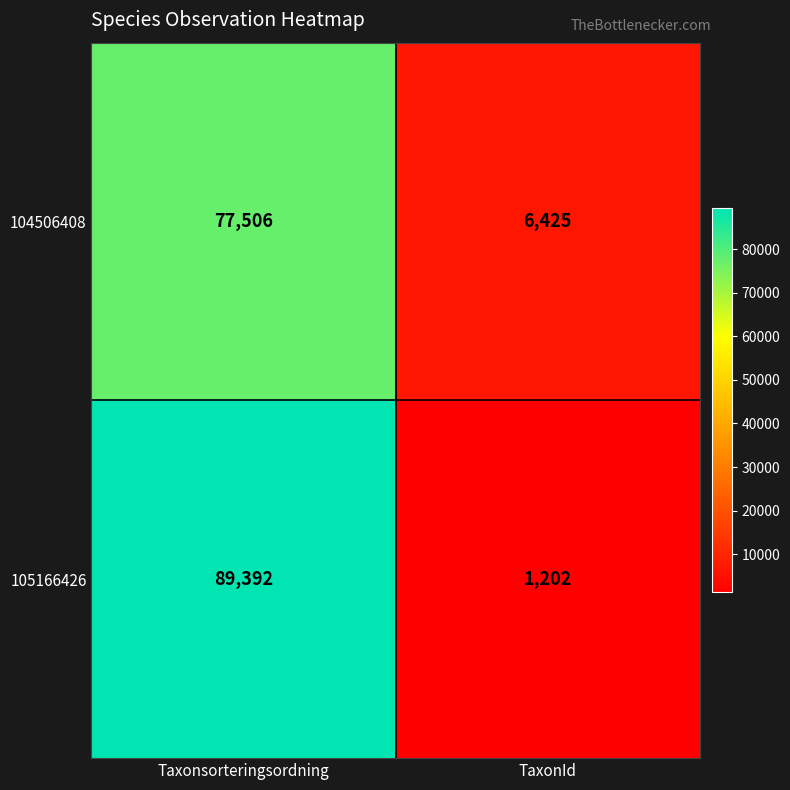

What is the highest value of the 104506408 series?

77506